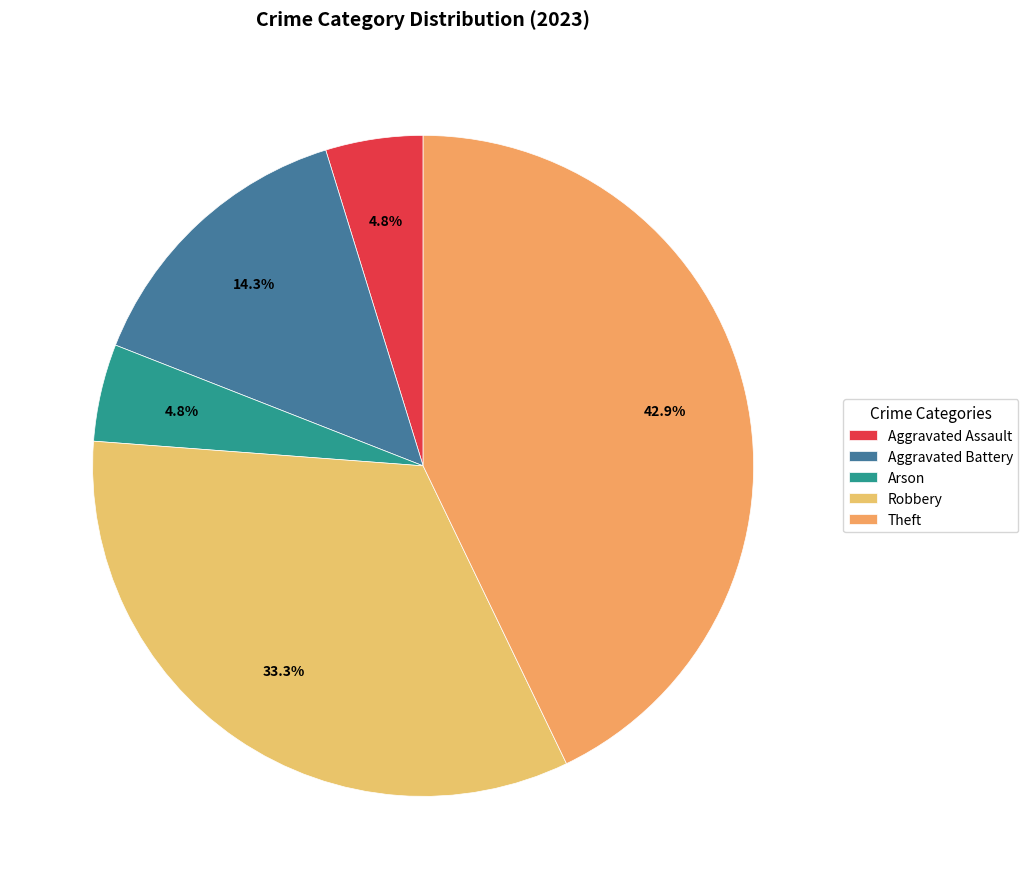

Is it true that Aggravated Assault is 5% of the pie?

True